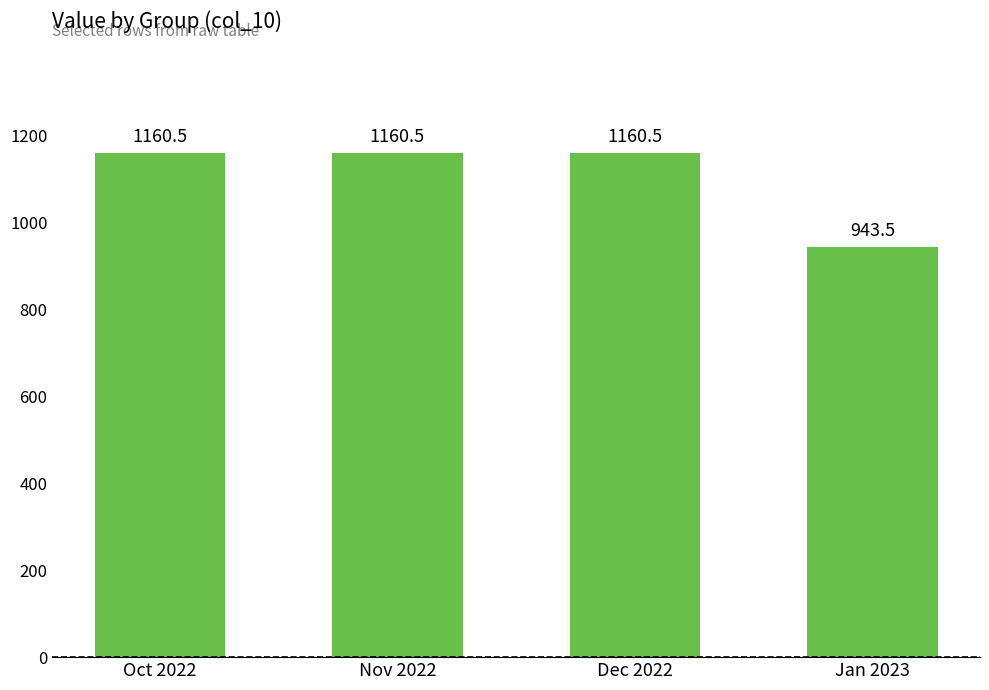

How many bars are there in total?

4